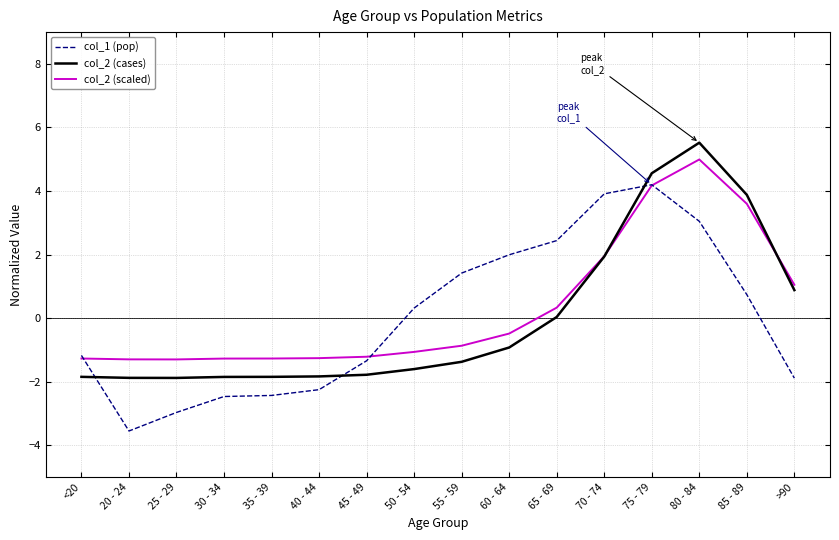

What is the total value across all series at 20 - 24?

-6.7